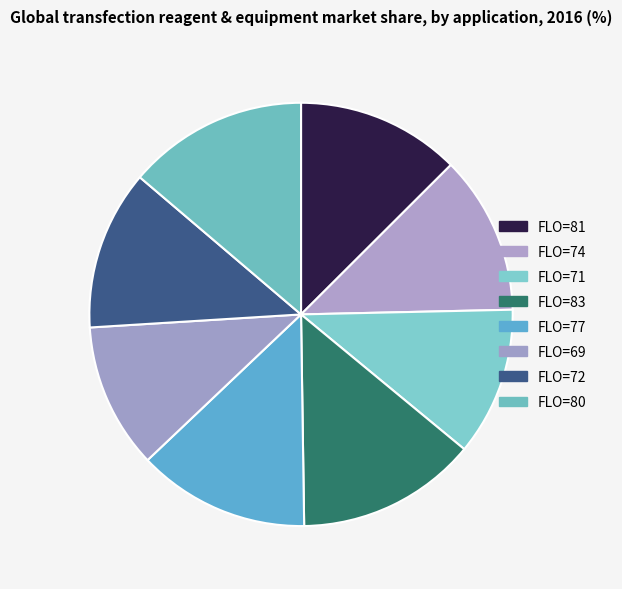

How many slices are in this pie chart?

8